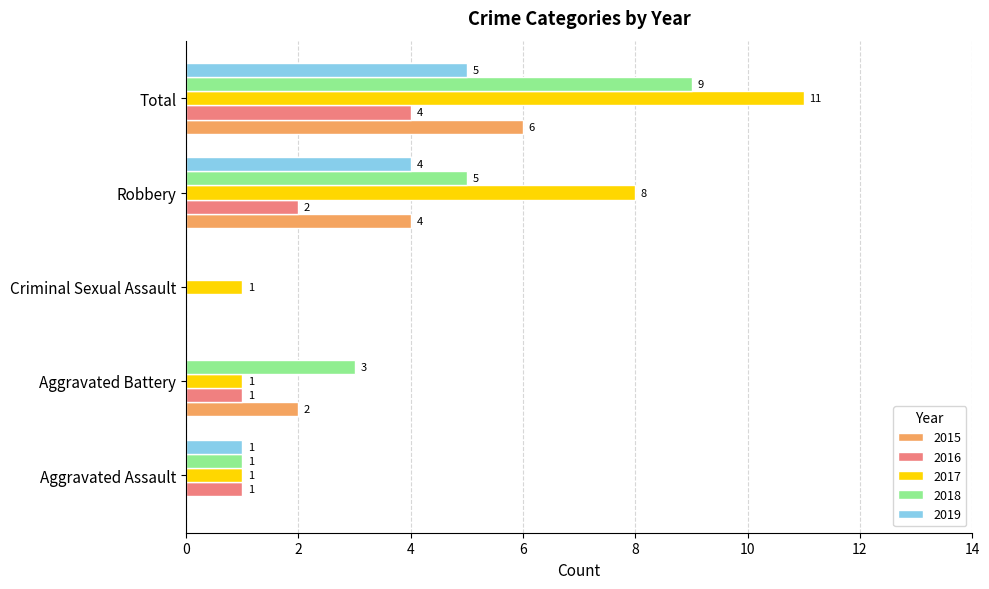

What is the sum of the 2016 values at Total and Aggravated Assault?

5